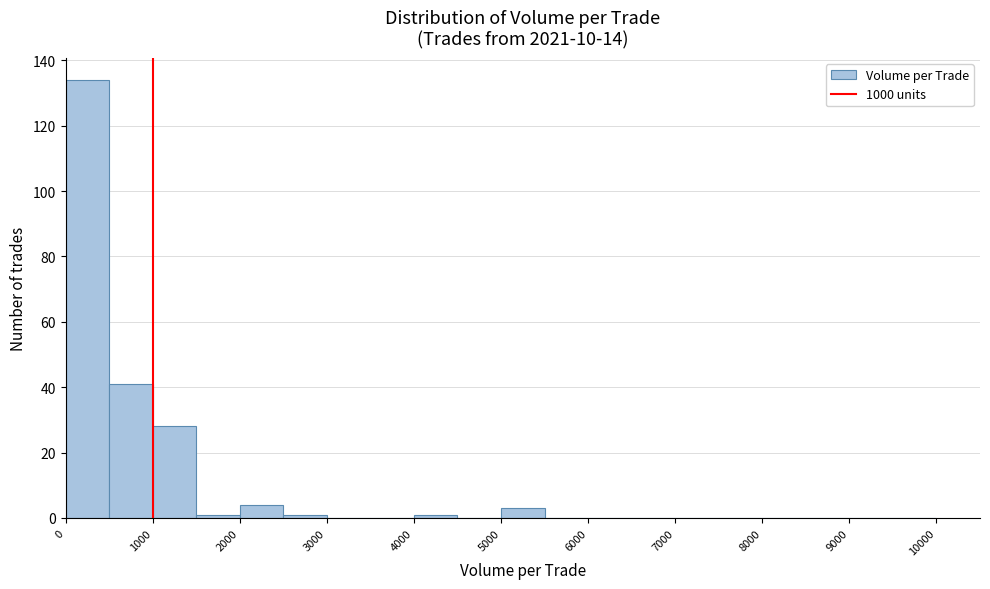

Reading left to right, transcribe this chart: for each bar, give the range it covers on the x-axis and its height. The values are not printed on the chart, so give them approximately, as read against the axis.

0 to 500: 134
500 to 1000: 42
1000 to 1500: 28
1500 to 2000: under 2
2000 to 2500: 4
2500 to 3000: under 2
3000 to 3500: 0
3500 to 4000: 0
4000 to 4500: under 2
4500 to 5000: 0
5000 to 5500: 4
5500 to 6000: 0
6000 to 6500: 0
6500 to 7000: 0
7000 to 7500: 0
7500 to 8000: 0
8000 to 8500: 0
8500 to 9000: 0
9000 to 9500: 0
9500 to 10000: 0